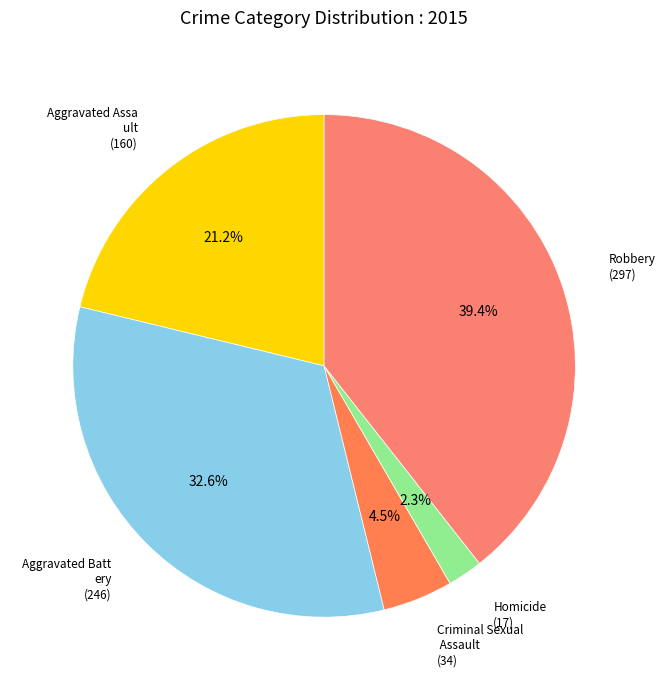

How many segments does this pie chart have?

5